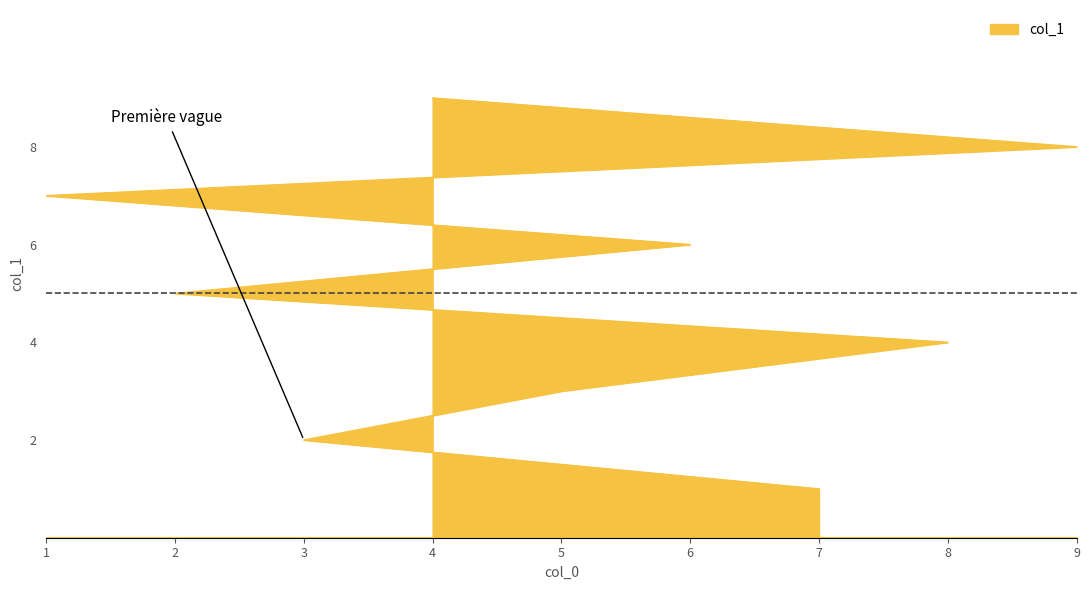

True or false: the data has more than 0 interior local peaks.

False